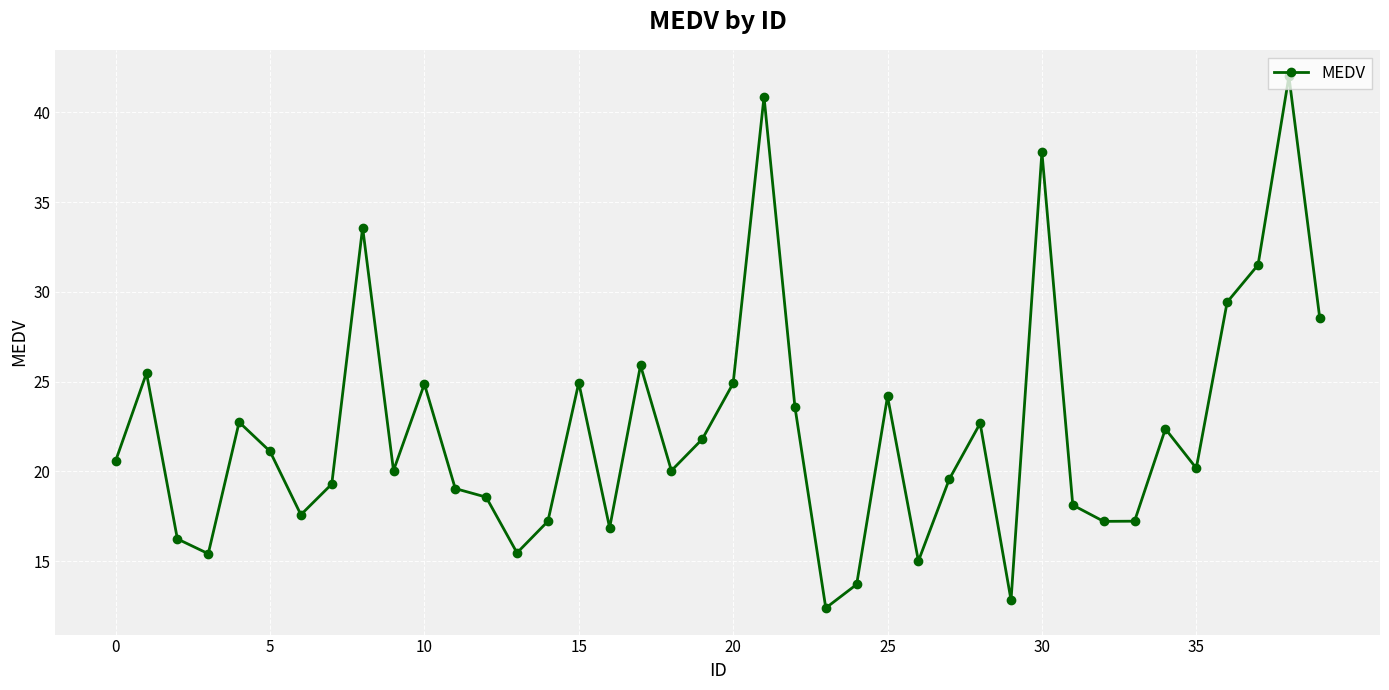

Does the chart have visible grid lines?

Yes